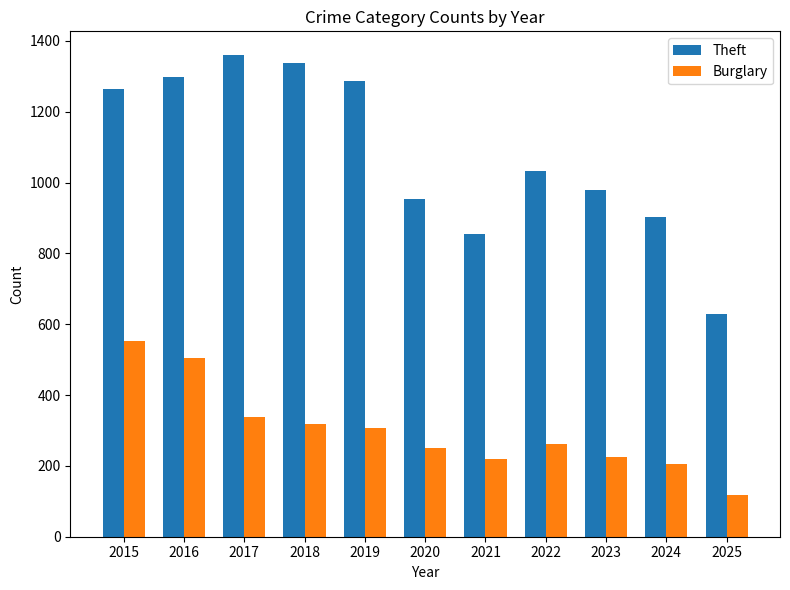

What is the difference between the second highest and minimum values in the Theft series?

707